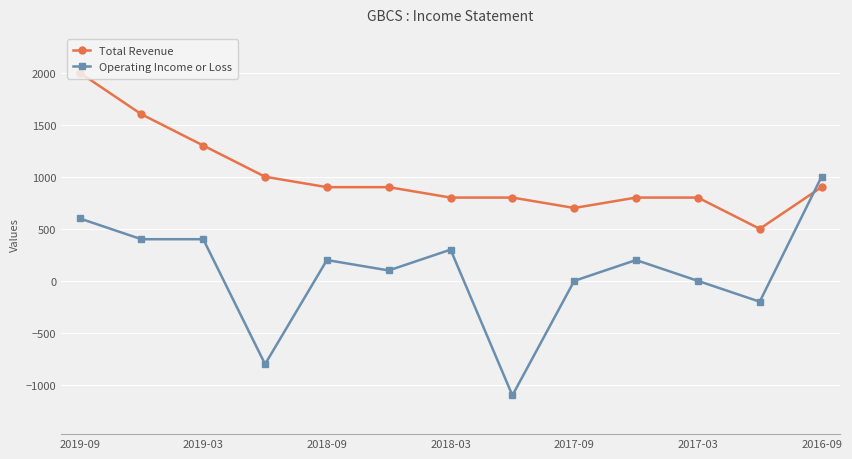

After their last crossing, which series has the higher values: Operating Income or Loss or Total Revenue?

Operating Income or Loss